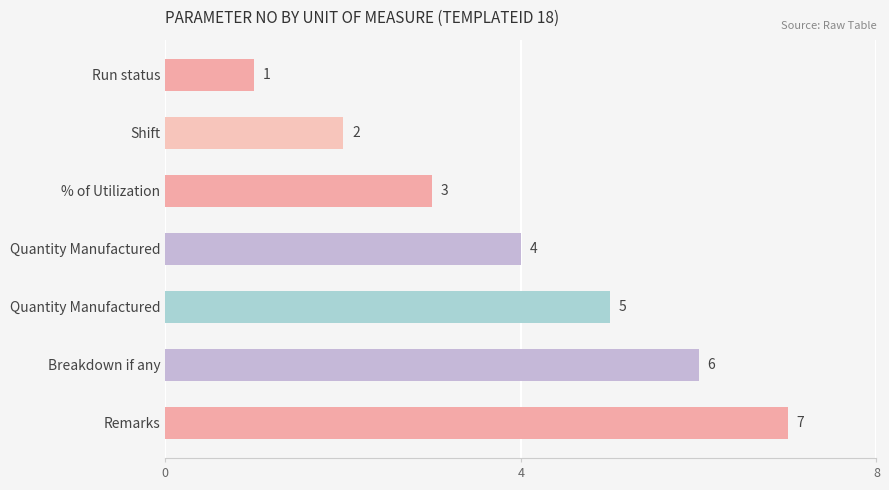

Are the bars horizontal?

Yes